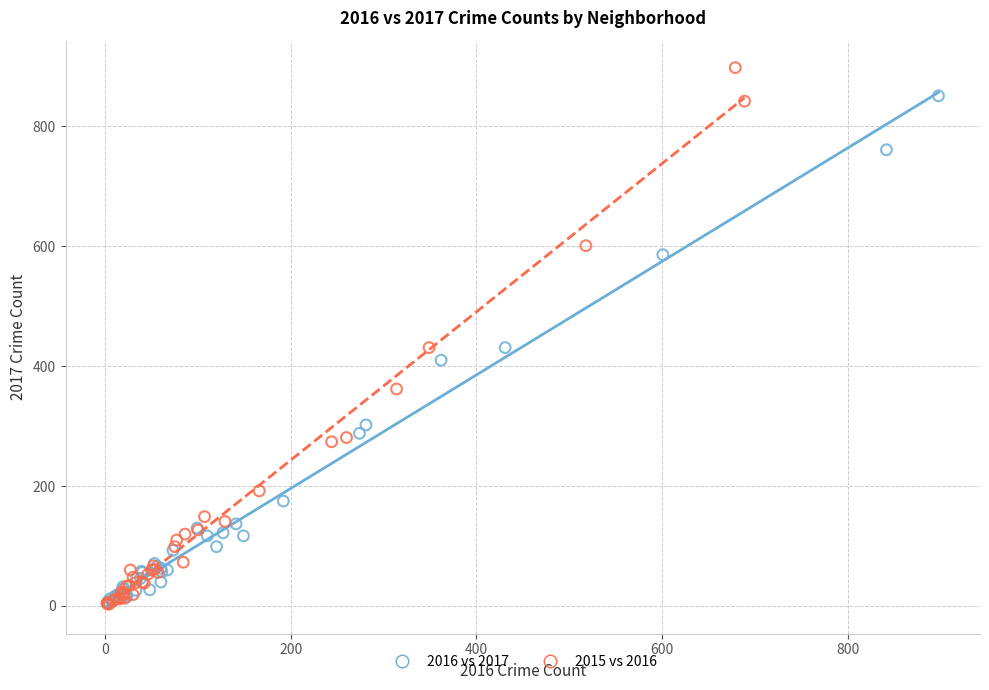

Which series has the largest Y range (max minus min)?

2015 vs 2016